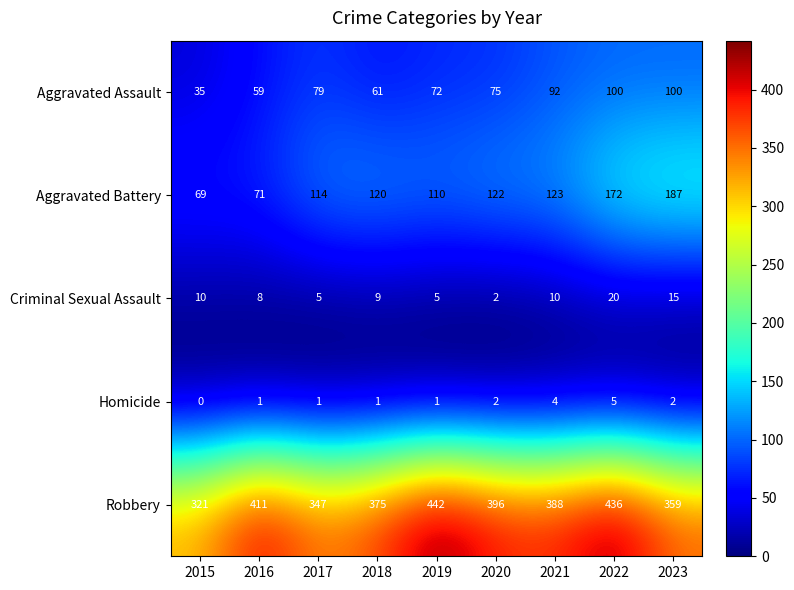

What is the maximum value for Criminal Sexual Assault?

20